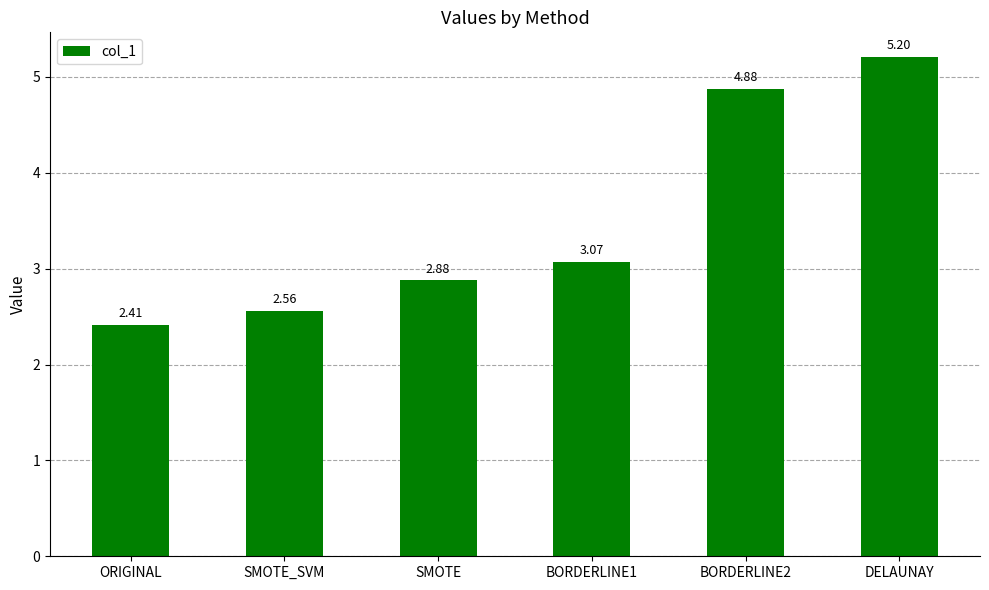

The value at SMOTE is 0.7. True or false?

False